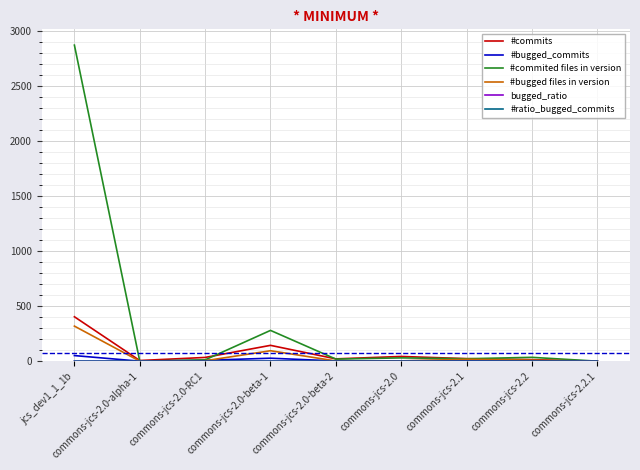

Which series has the largest total across all categories?

#commited files in version